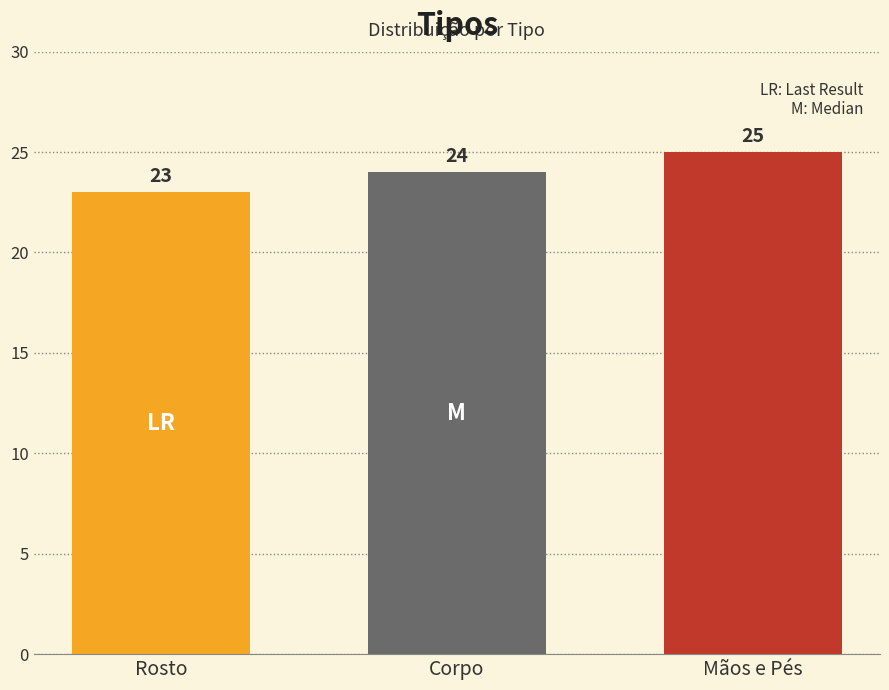

Rank the categories by value from lowest to highest.

Rosto, Corpo, Mãos e Pés